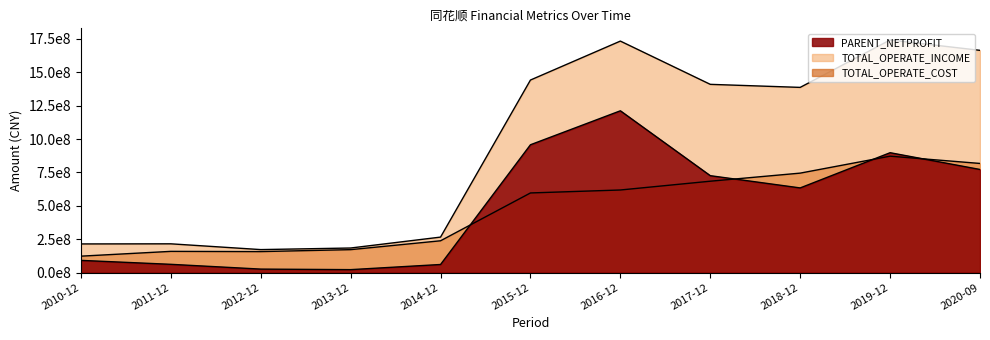

At which category does PARENT_NETPROFIT reach its first local valley?

2013-12